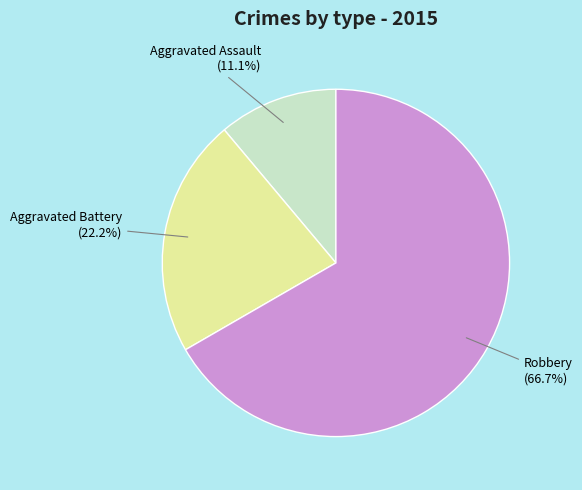

Rank the categories by value from highest to lowest.

Robbery, Aggravated Battery, Aggravated Assault